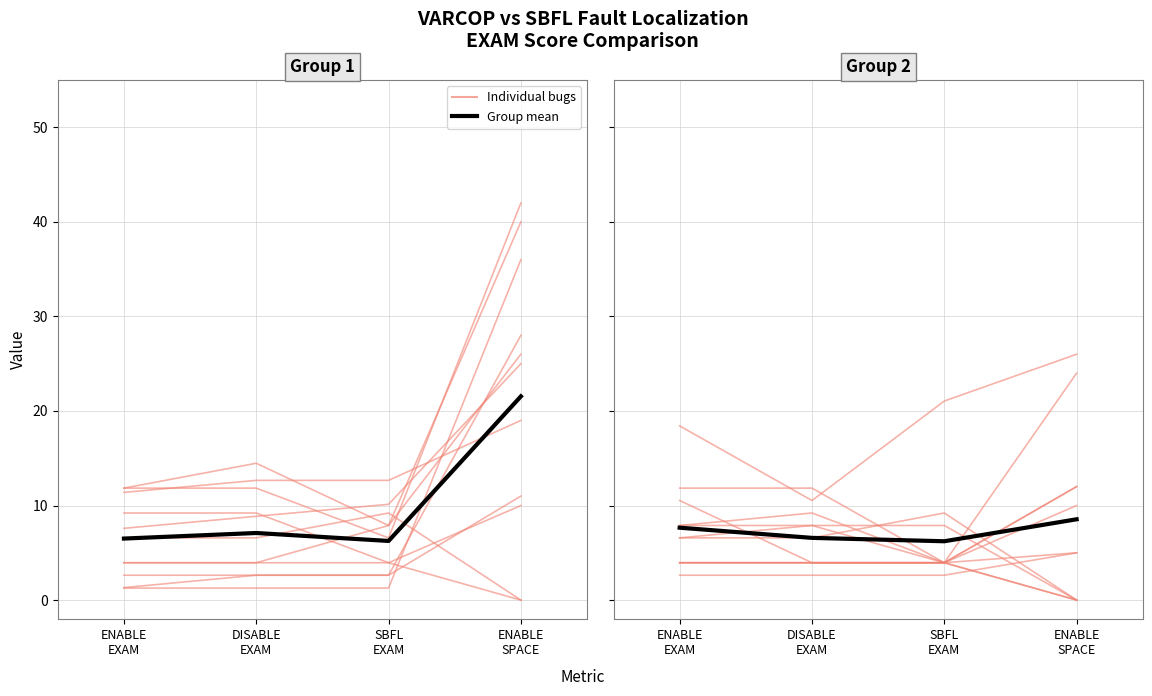

Is this an area chart (filled region under the line)?

No